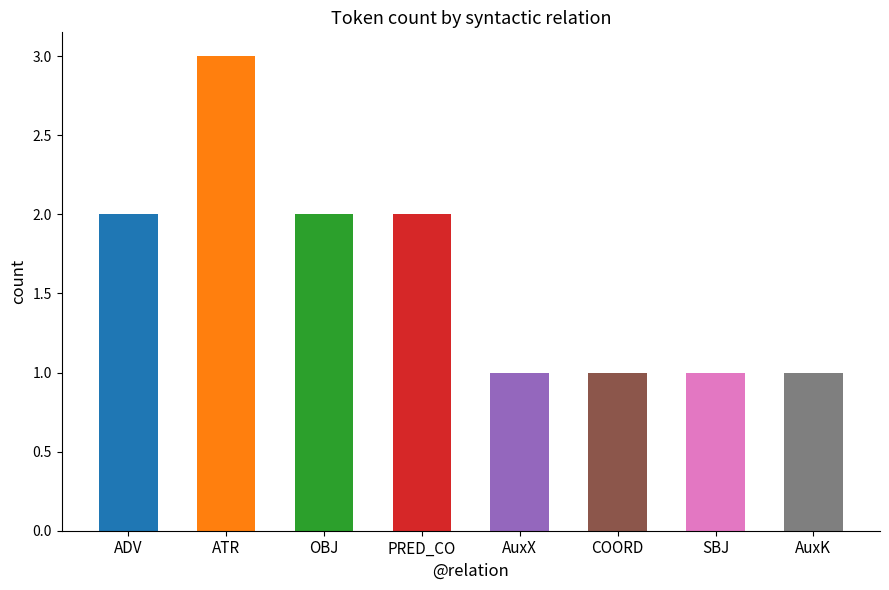

What is the maximum value shown in the chart?

3